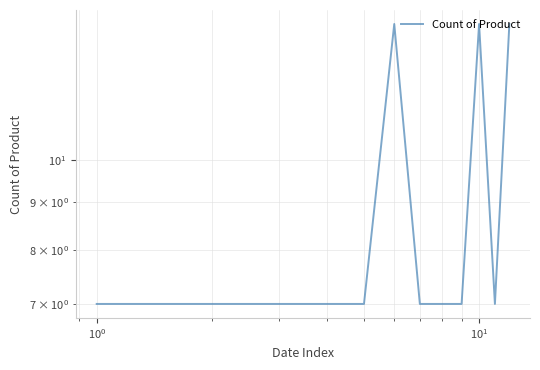

How many lines are shown in the chart?

1